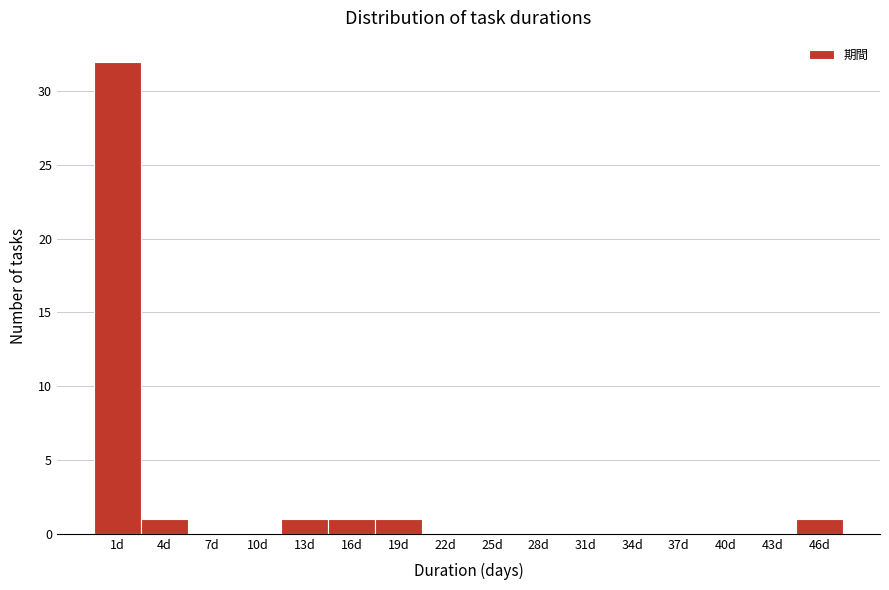

Reading right to left, transcribe all the data shown in this chart.

46d=1	43d=0	40d=0	37d=0	34d=0	31d=0	28d=0	25d=0	22d=0	19d=1	16d=1	13d=1	10d=0	7d=0	4d=1	1d=32